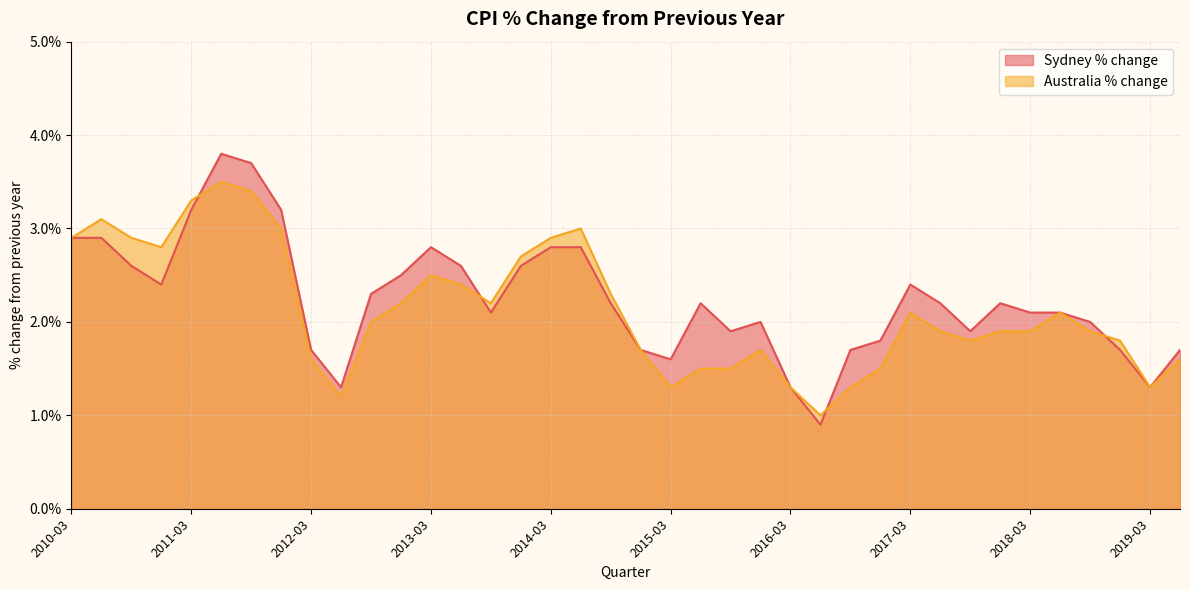

Rank the series by their maximum value, from highest to lowest.

Sydney % change, Australia % change